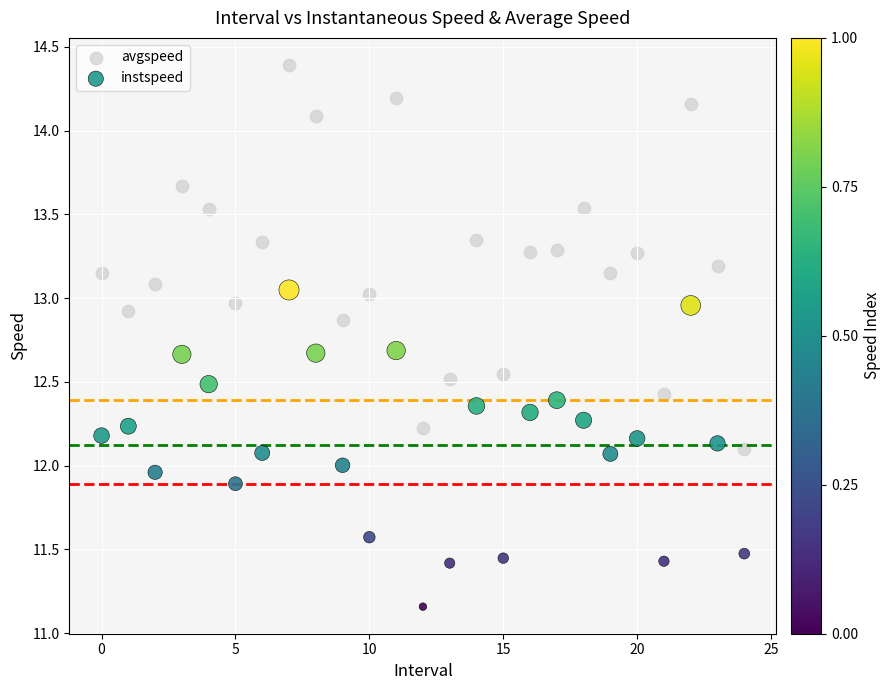

Which series contains the lowest Y value?

instspeed